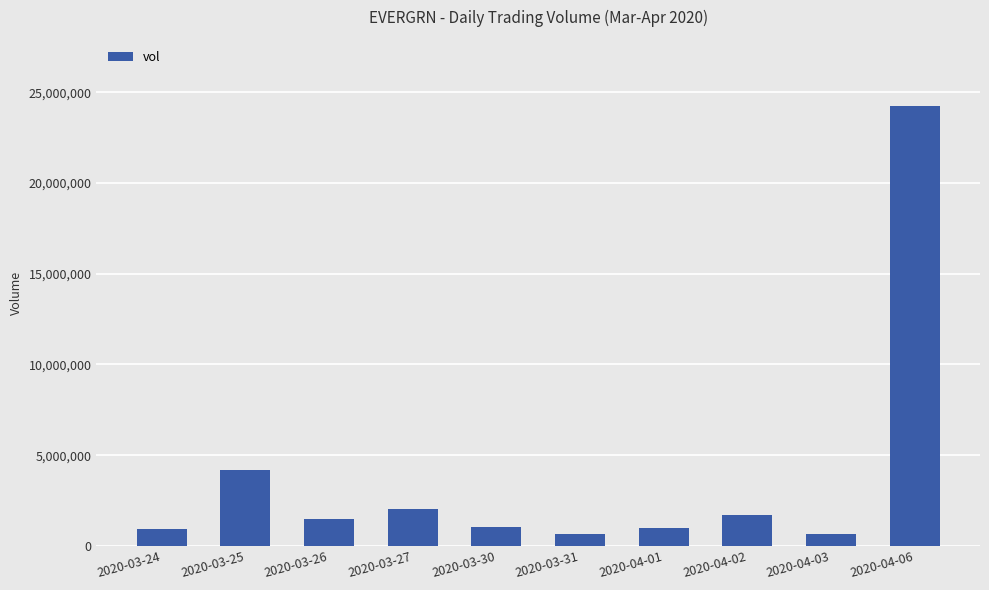

The value at 2020-03-30 is 1025000. True or false?

True